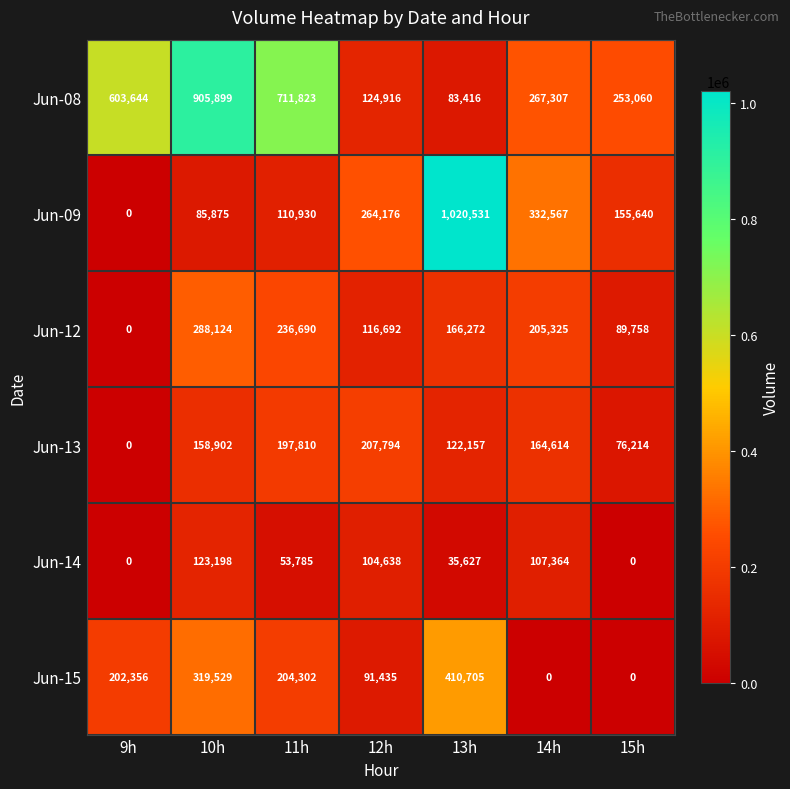

Which category has the highest value across all series?

13h